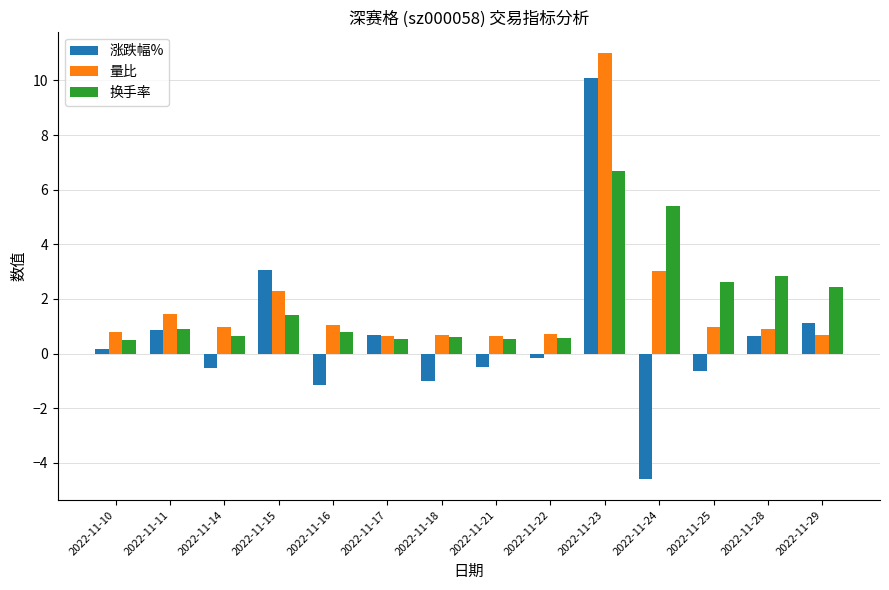

What is the difference between the maximum and minimum values in the 涨跌幅% series?

14.7